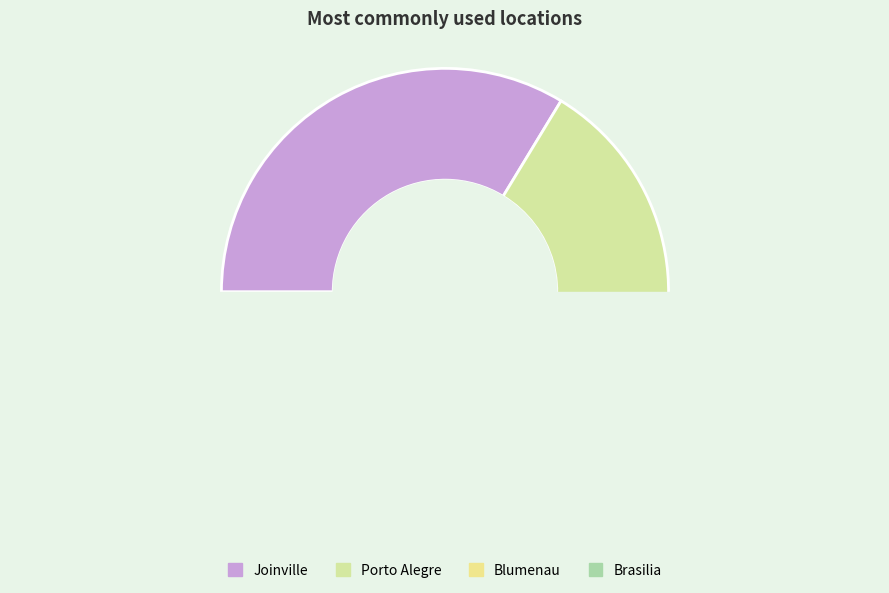

Which has a higher value, Porto Alegre or Blumenau?

Porto Alegre